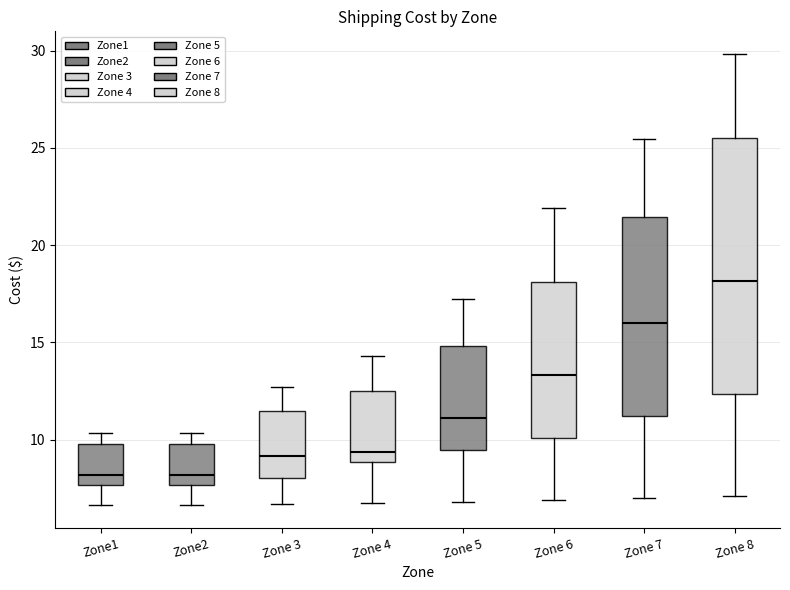

Reading left to right, read every box against the y-axis: the position of its median line, the range the box covers, and the ends of its whiskers. The values are not printed on the chart, so give them approximately, as read against the axis.

Zone1: median 8.0, box 7.5 to 10.0, whiskers 6.5 to 10.5
Zone2: median 8.0, box 7.5 to 10.0, whiskers 6.5 to 10.5
Zone 3: median 9.0, box 8.0 to 11.5, whiskers 6.5 to 12.5
Zone 4: median 9.5, box 9.0 to 12.5, whiskers 6.5 to 14.5
Zone 5: median 11.0, box 9.5 to 15.0, whiskers 7.0 to 17.0
Zone 6: median 13.5, box 10.0 to 18.0, whiskers 7.0 to 22.0
Zone 7: median 16.0, box 11.0 to 21.5, whiskers 7.0 to 25.5
Zone 8: median 18.0, box 12.5 to 25.5, whiskers 7.0 to 30.0